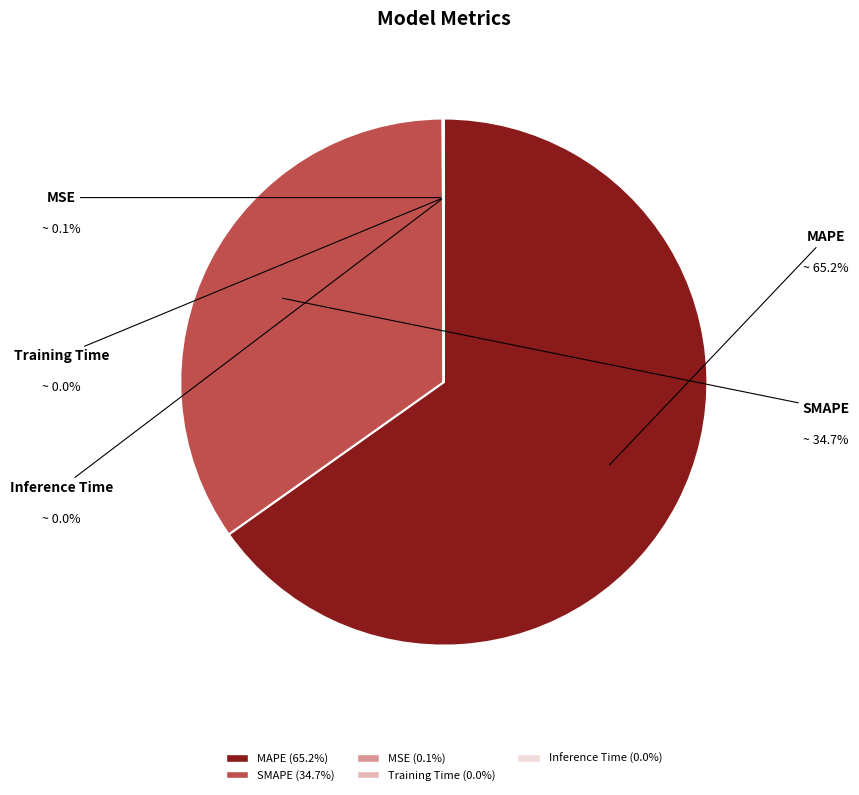

To the nearest percent, what is the difference between the largest and smallest slice percentages?

65%